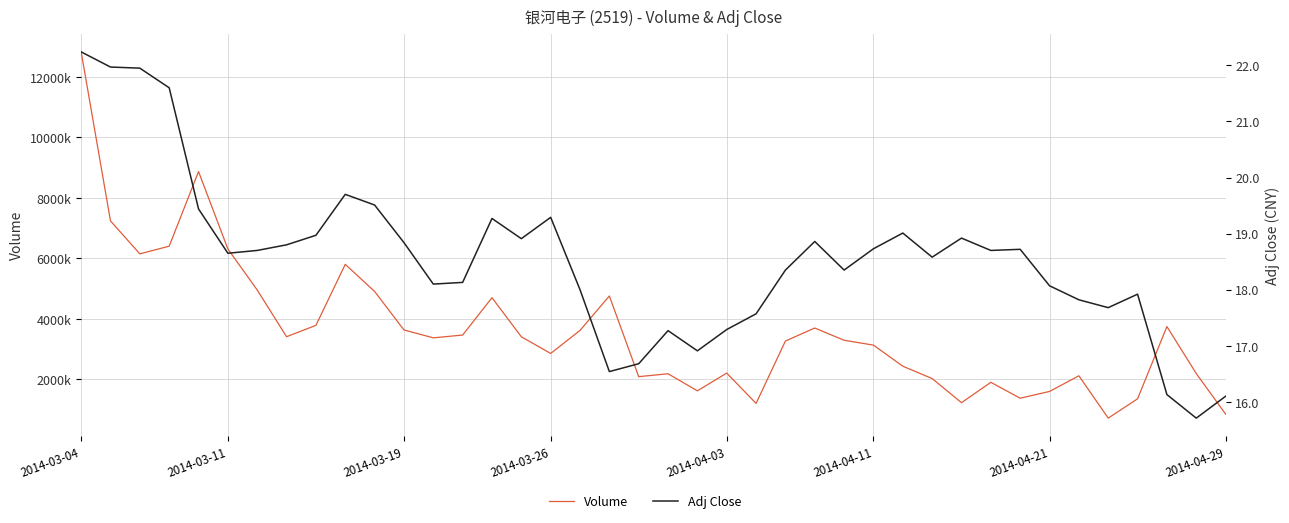

True or false: Volume and Adj Close cross at least once.

False